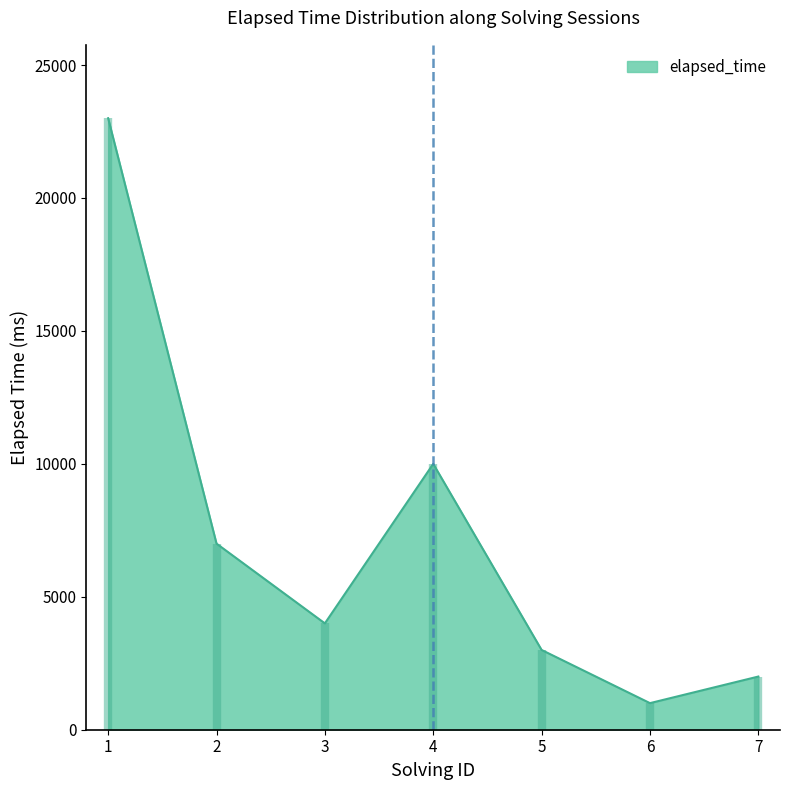

What is the value of the 3rd point from the left?

4000